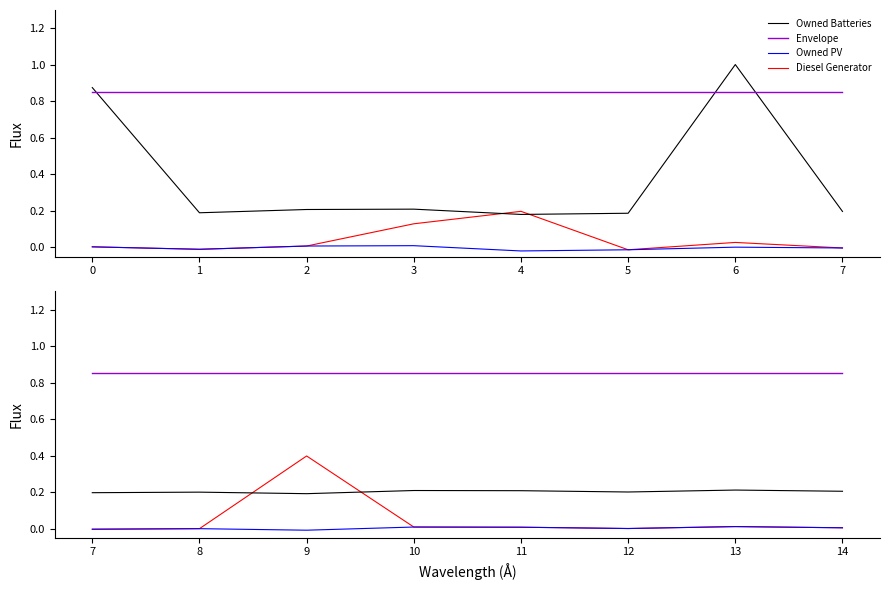

Does the chart display data point markers on the line(s)?

No